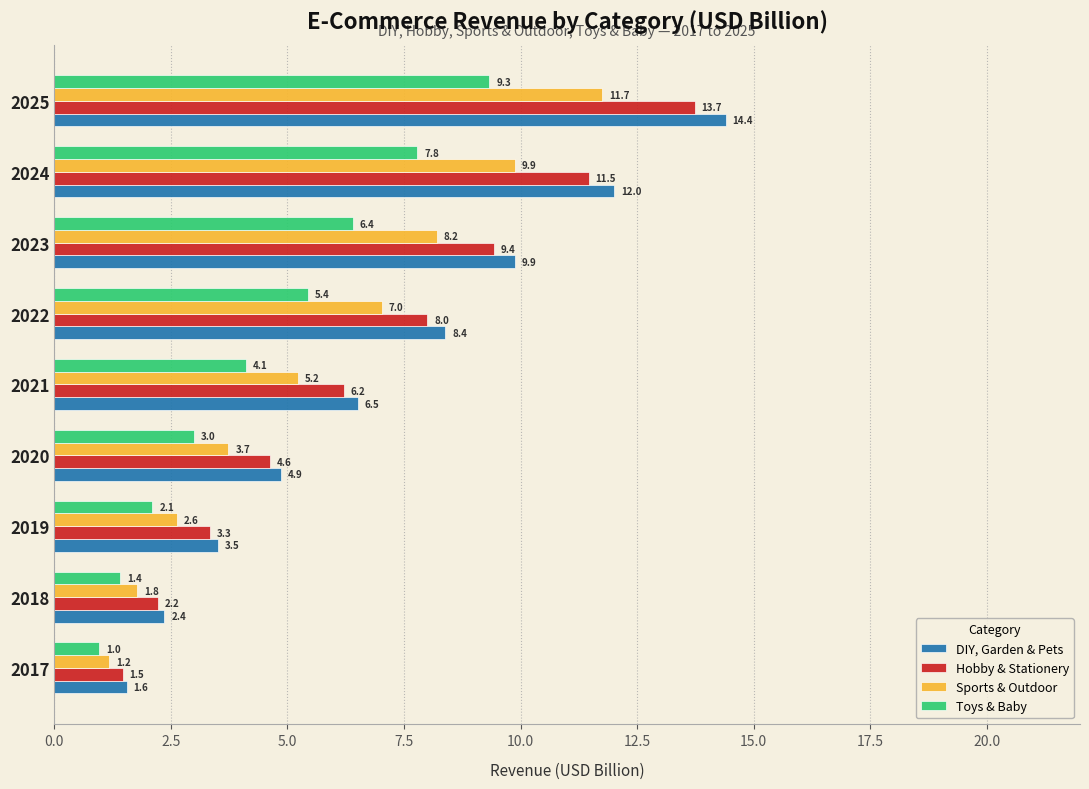

What are all the series names shown in the legend?

DIY, Garden & Pets, Hobby & Stationery, Sports & Outdoor, Toys & Baby